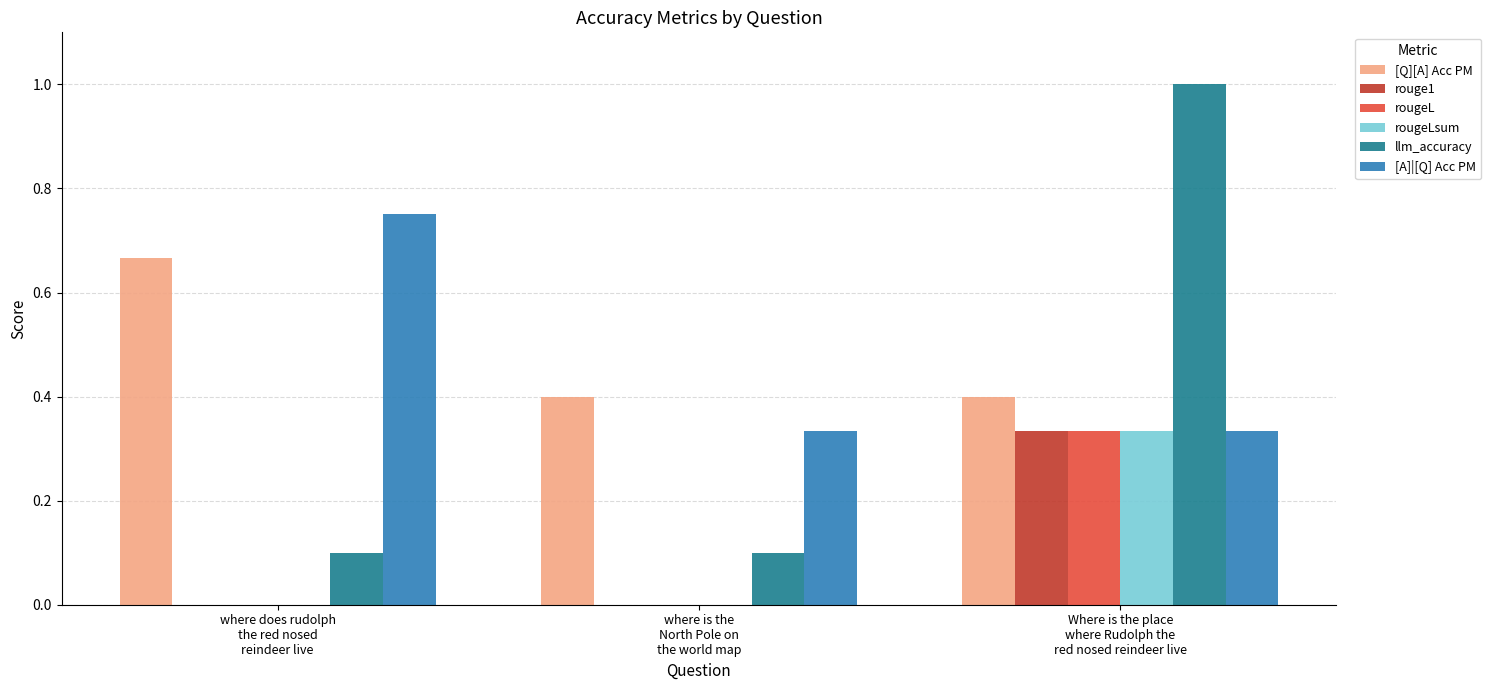

At which category is the sum across all series the highest?

Where is the place
where Rudolph the
red nosed reindeer live